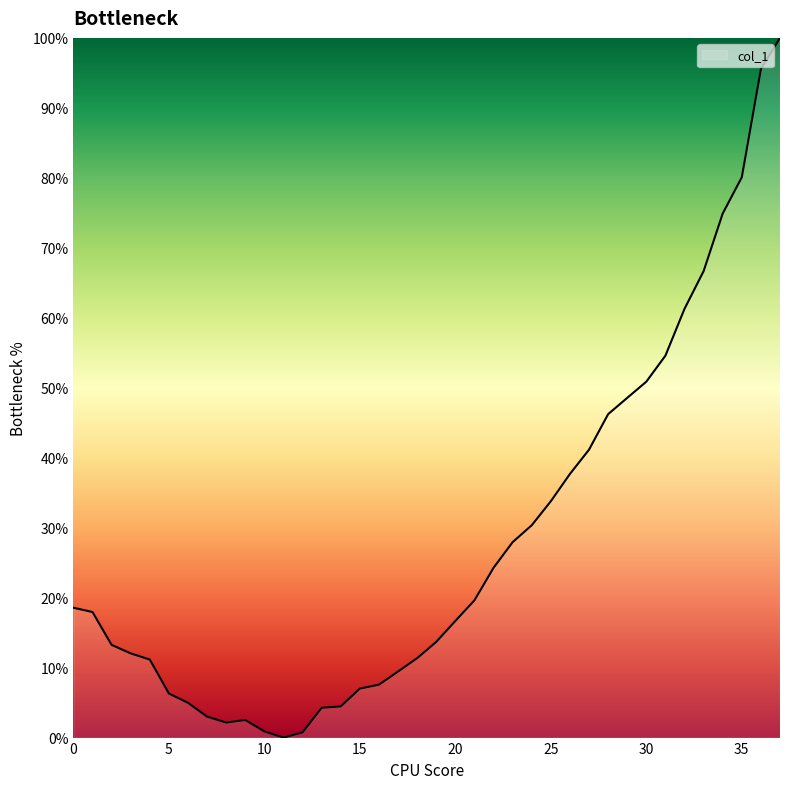

What is the difference between the maximum and minimum values?

100.0